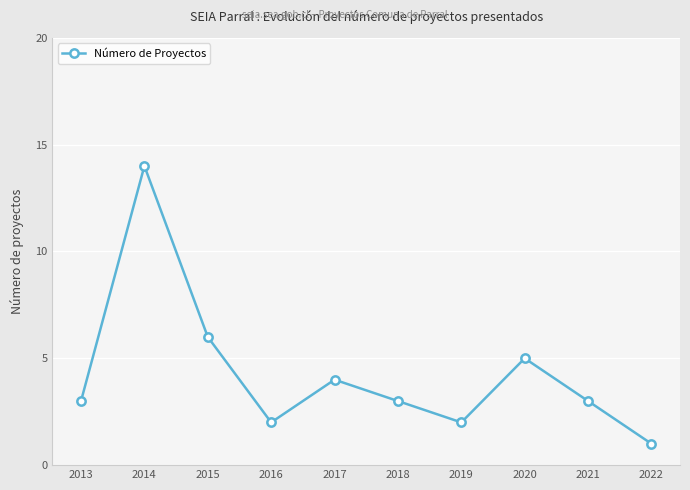

What is the change in value from 2013 to 2017?

+1